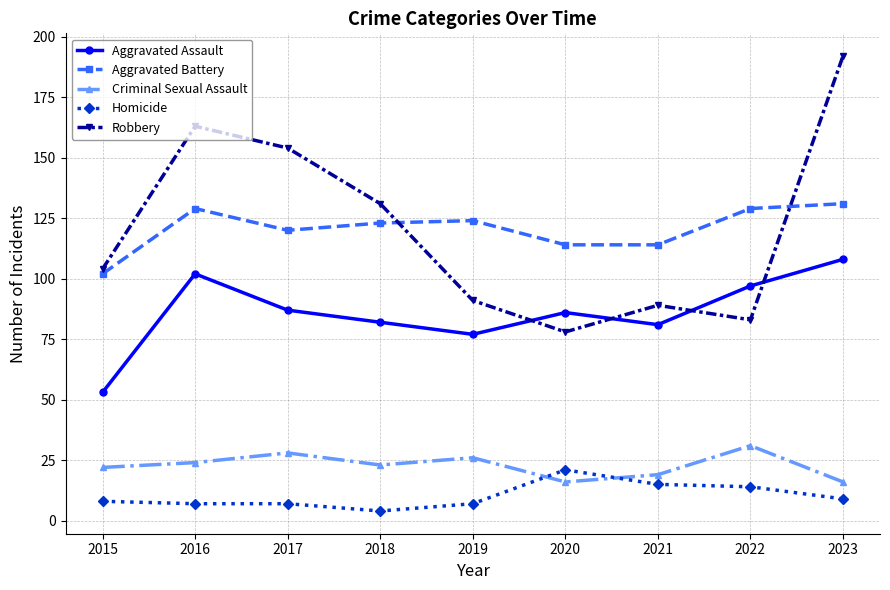

What is the value of the Aggravated Battery point at the 9th from the left?

131